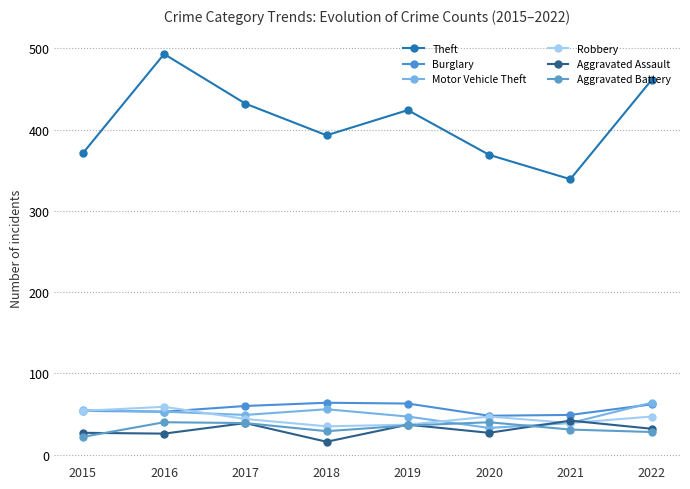

At which category is the sum across all series the highest?

2016